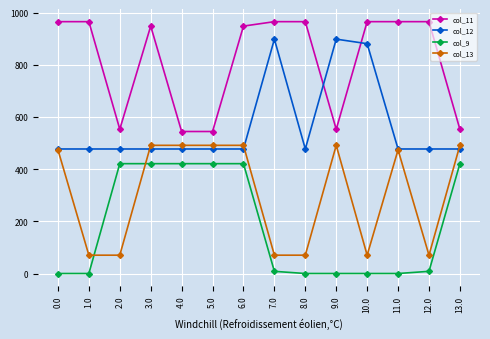

True or false: col_13 has more than 1 points higher than both neighbors.

True